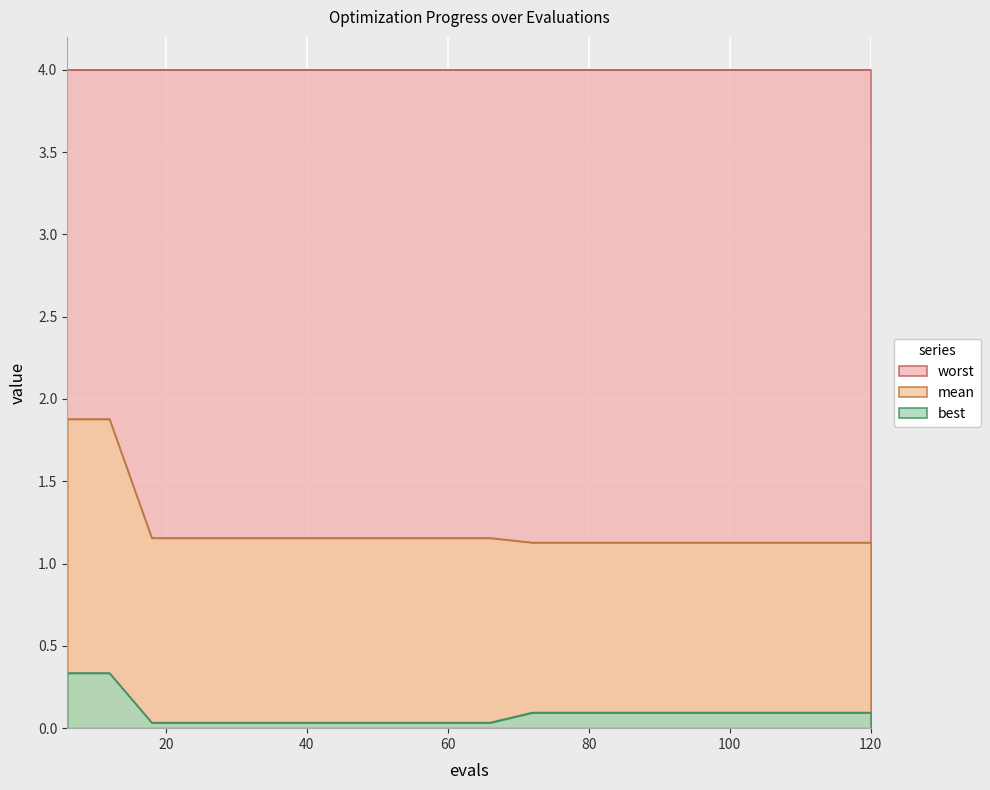

Which series has the largest total across all categories?

worst